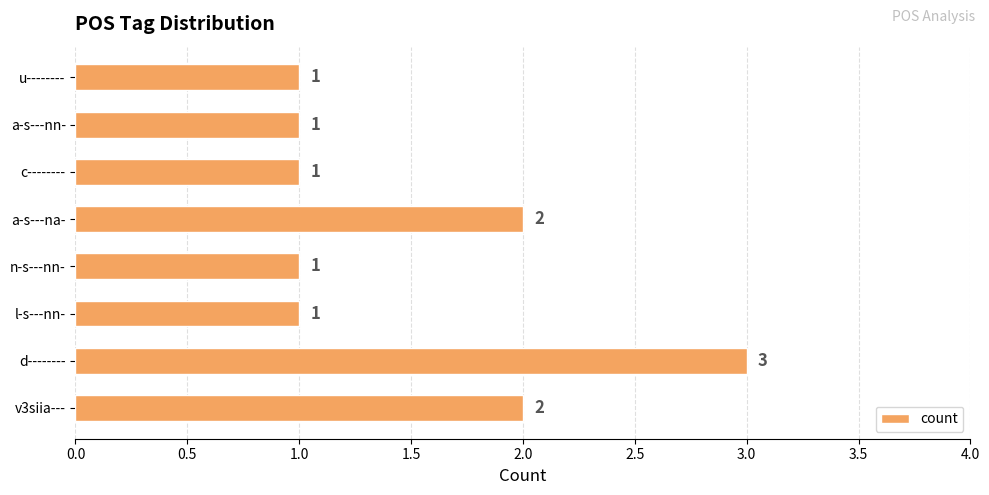

What is the ratio of the value at a-s---nn- to the value at l-s---nn-?

1.0